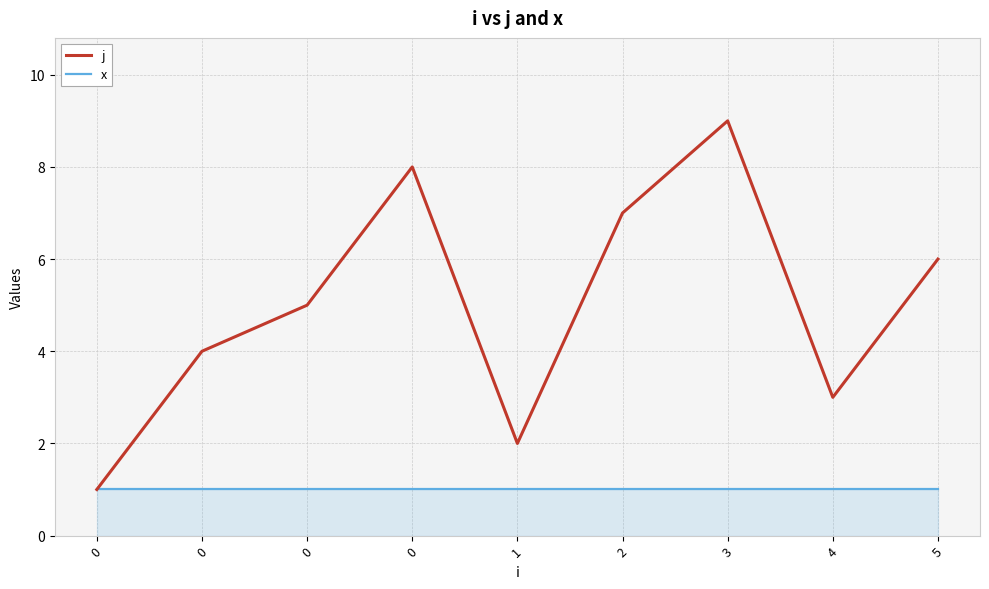

True or false: x and j intersect in this chart.

False